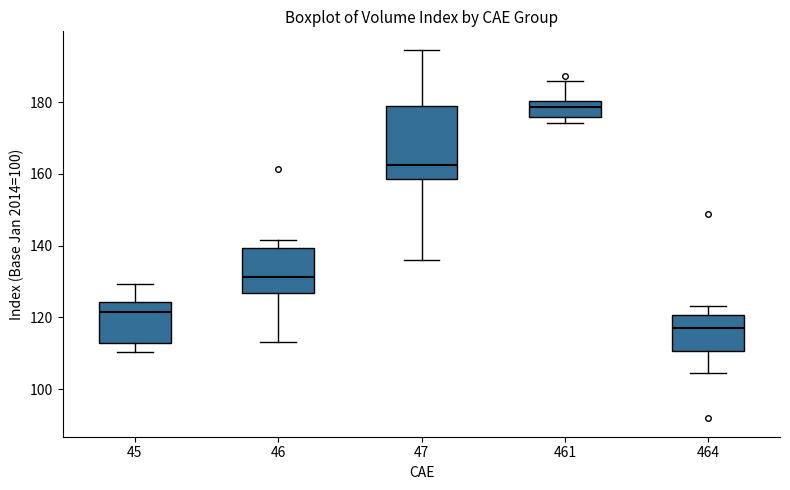

Reading left to right, read every box against the y-axis: the position of its median line, the range the box covers, and the ends of its whiskers. The values are not printed on the chart, so give them approximately, as read against the axis.

45: median 122, box 112 to 124, whiskers 110 to 130
46: median 132, box 126 to 140, whiskers 114 to 142
47: median 162, box 158 to 178, whiskers 136 to 194
461: median 178, box 176 to 180, whiskers 174 to 186
464: median 118, box 110 to 120, whiskers 104 to 124